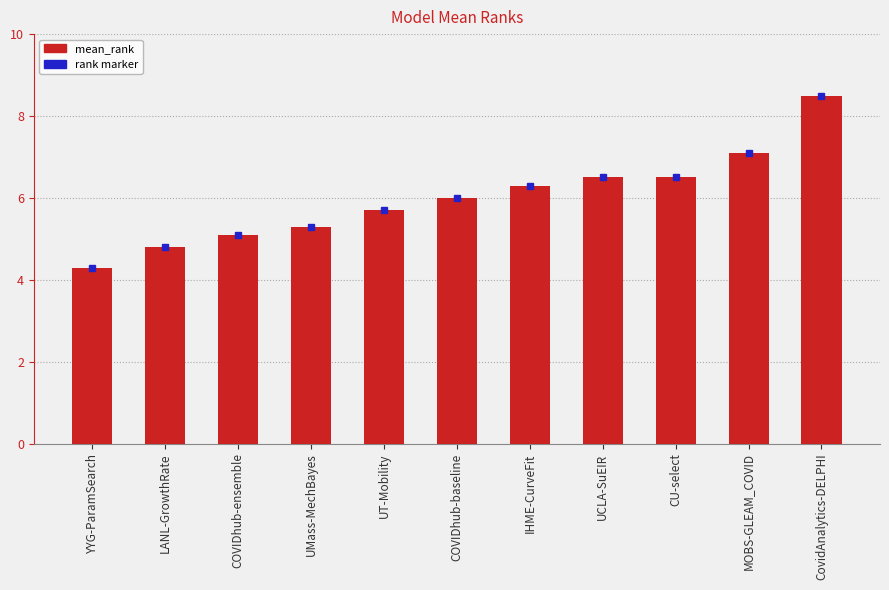

Between CU-select and IHME-CurveFit, which is larger?

CU-select